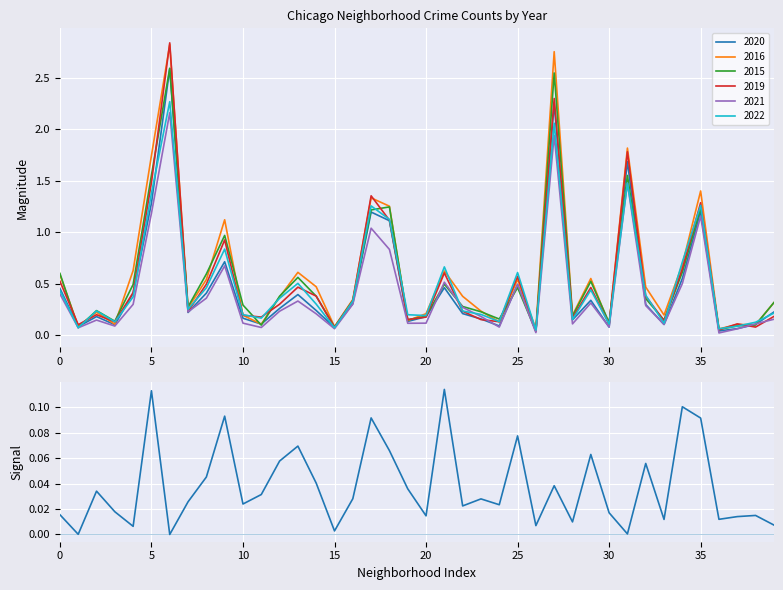

What is the highest value of the 2020 series?

2.6